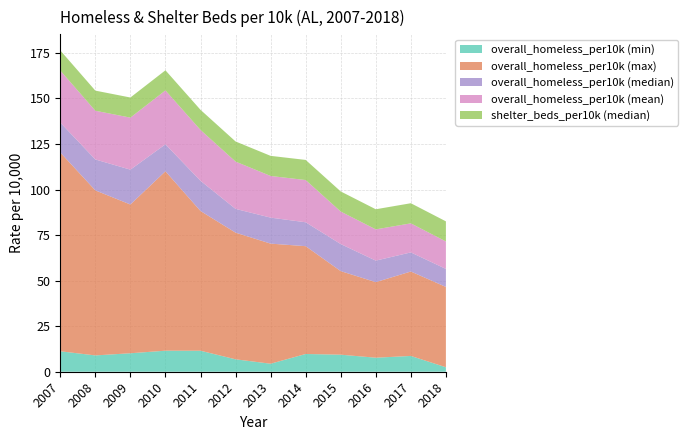

Reading left to right, what are all the values shown in this chart?

overall_homeless_per10k (min): 2007=11.2	2008=9.0	2009=10.1	2010=11.5	2011=11.5	2012=6.8	2013=4.4	2014=9.7	2015=9.4	2016=7.7	2017=8.7	2018=2.5
overall_homeless_per10k (max): 2007=109.1	2008=90.6	2009=81.6	2010=98.5	2011=76.7	2012=69.5	2013=65.9	2014=59.2	2015=45.9	2016=41.5	2017=46.3	2018=44.1
overall_homeless_per10k (median): 2007=16.4	2008=17.0	2009=19.1	2010=14.8	2011=16.6	2012=13.0	2013=14.3	2014=13.1	2015=14.9	2016=11.8	2017=10.5	2018=9.9
overall_homeless_per10k (mean): 2007=28.6	2008=26.7	2009=28.6	2010=29.6	2011=27.9	2012=26.0	2013=22.9	2014=23.2	2015=17.8	2016=17.1	2017=15.9	2018=15.1
shelter_beds_per10k (median): 2007=11.0	2008=11.0	2009=11.0	2010=11.0	2011=11.0	2012=11.0	2013=11.0	2014=11.0	2015=11.0	2016=11.0	2017=11.0	2018=11.0